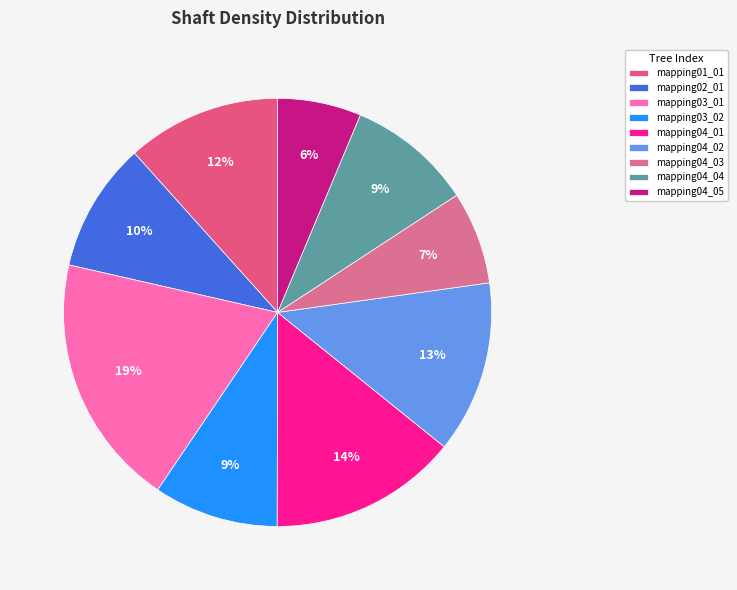

How many segments does this pie chart have?

9